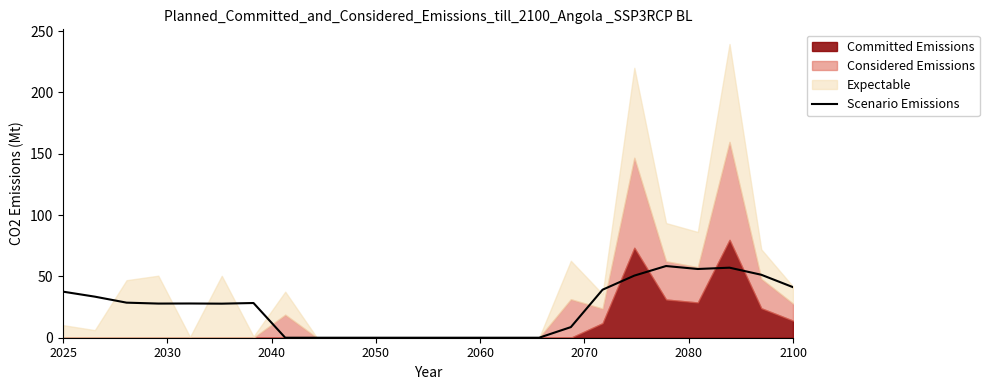

What is the maximum value for Scenario Emissions?

58.4